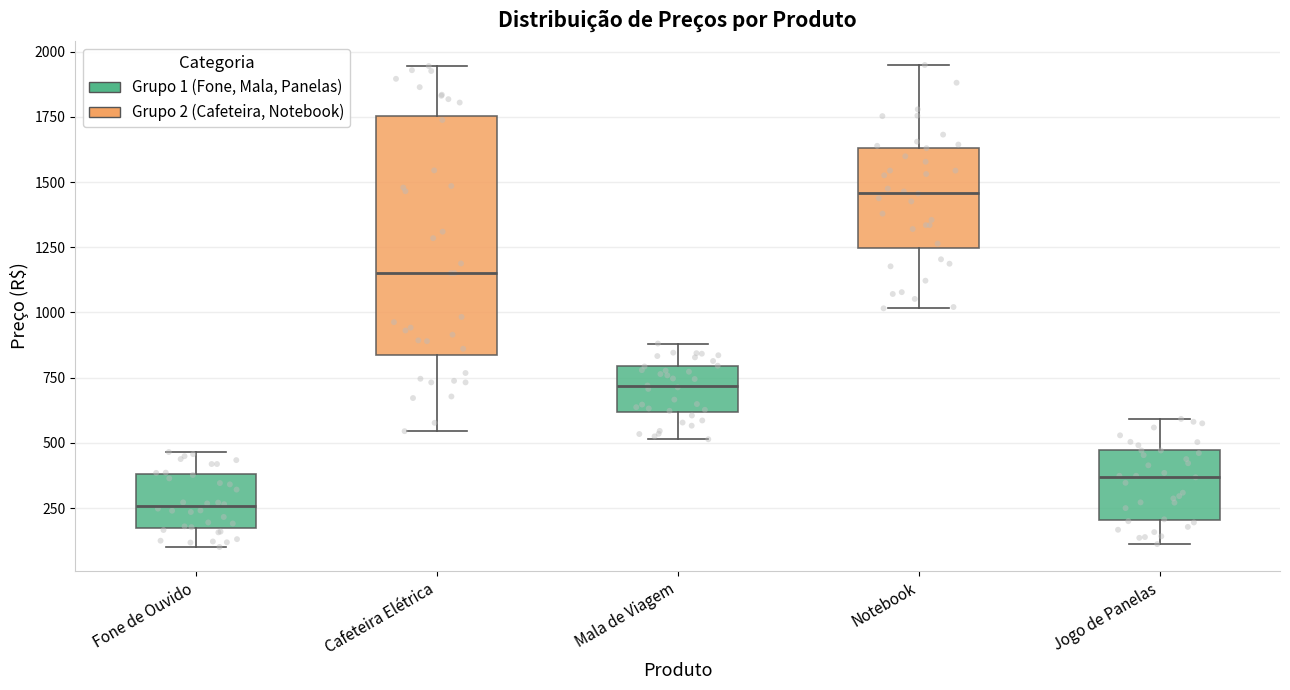

Reading left to right, read every box against the y-axis: the position of its median line, the range the box covers, and the ends of its whiskers. The values are not printed on the chart, so give them approximately, as read against the axis.

Fone de Ouvido: median 250, box 150 to 400, whiskers 100 to 450
Cafeteira Elétrica: median 1150, box 850 to 1750, whiskers 550 to 1950
Mala de Viagem: median 700, box 600 to 800, whiskers 500 to 900
Notebook: median 1450, box 1250 to 1650, whiskers 1000 to 1950
Jogo de Panelas: median 350, box 200 to 450, whiskers 100 to 600